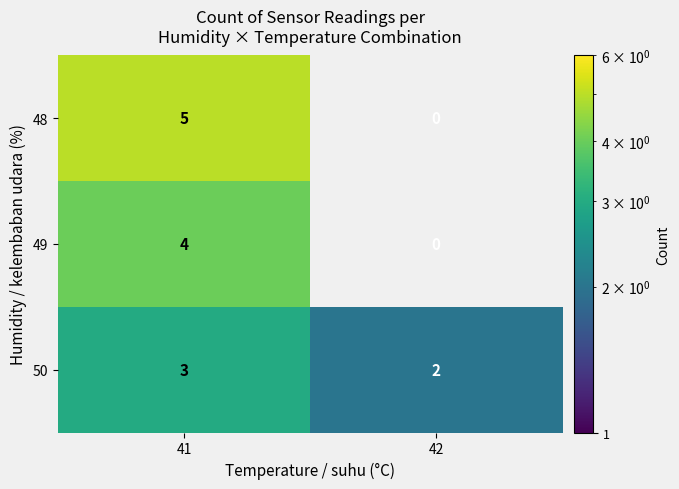

The value of 49 at 41 is 1. True or false?

False